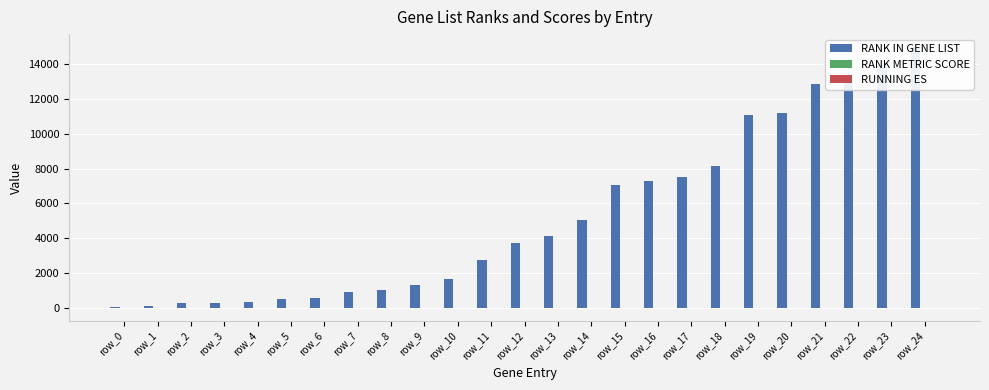

What is the greatest value displayed?

14981.0